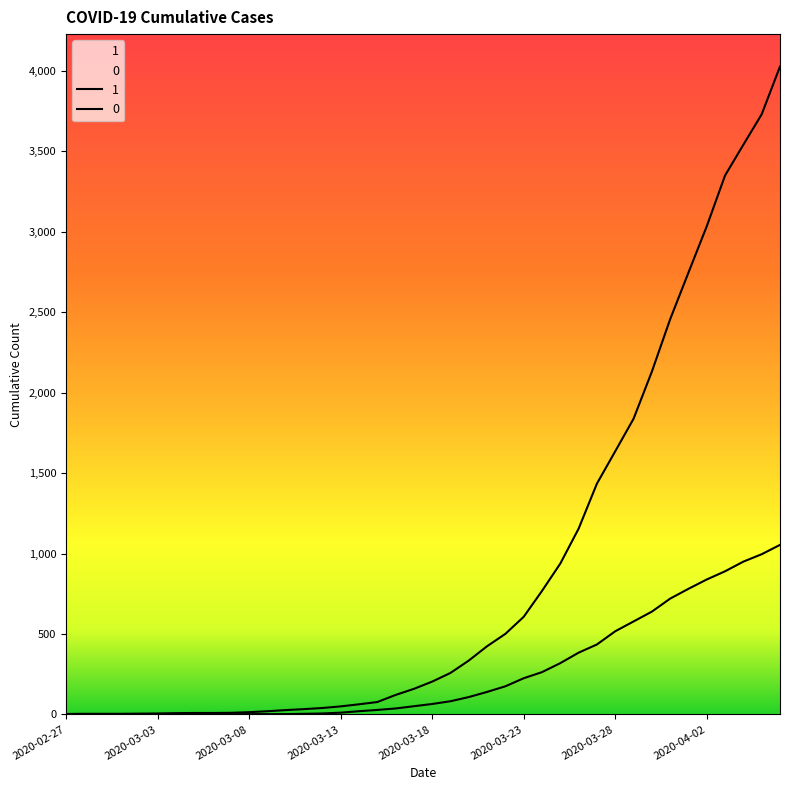

What is the difference between the maximum and minimum values in the 1 series?

4025